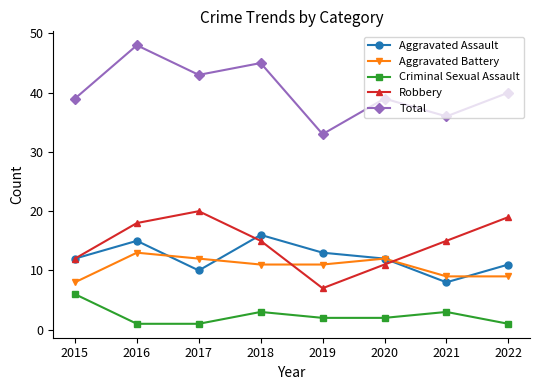

What are all the series names shown in the legend?

Aggravated Assault, Aggravated Battery, Criminal Sexual Assault, Robbery, Total